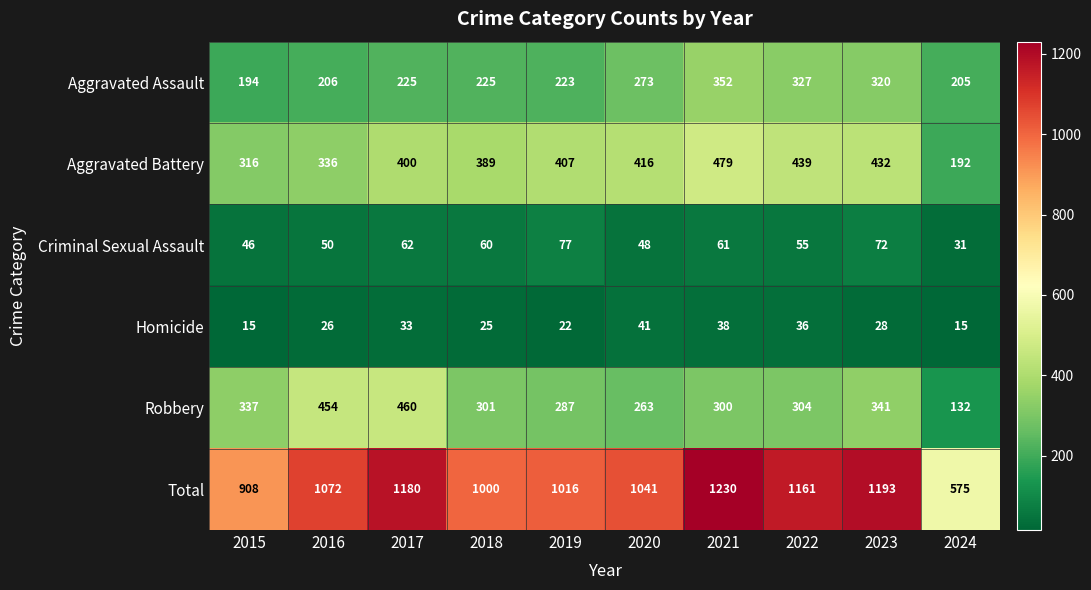

What is the sum of the Homicide values at 2017 and 2020?

74